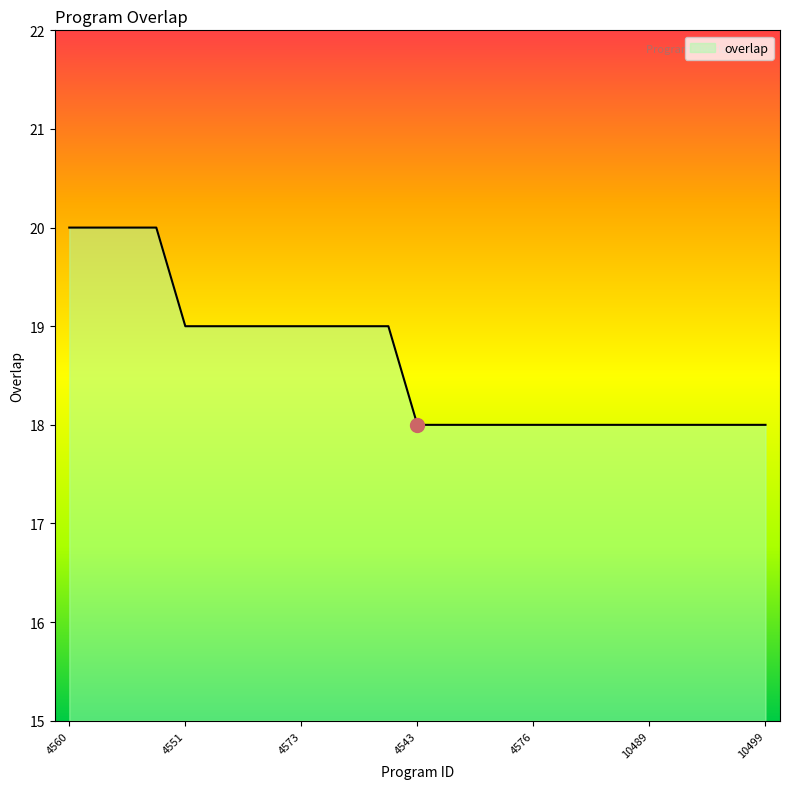

How many lines are shown in the chart?

1